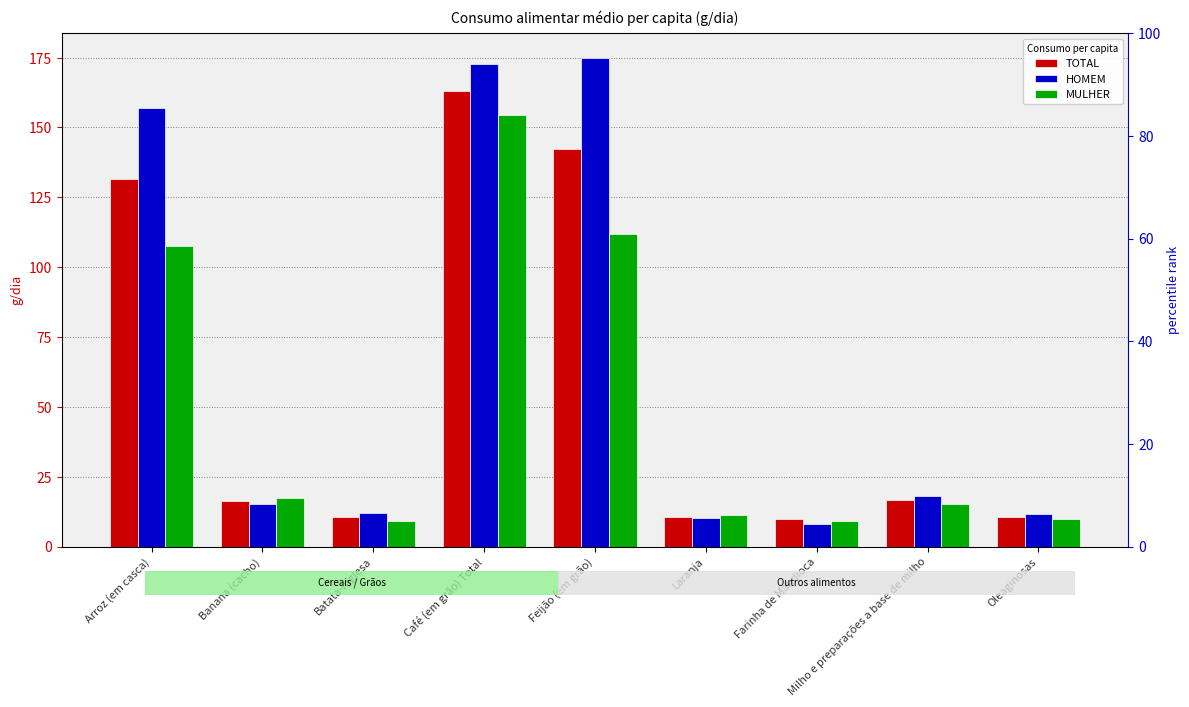

What is the total value across all series at Batata-inglesa?

32.1